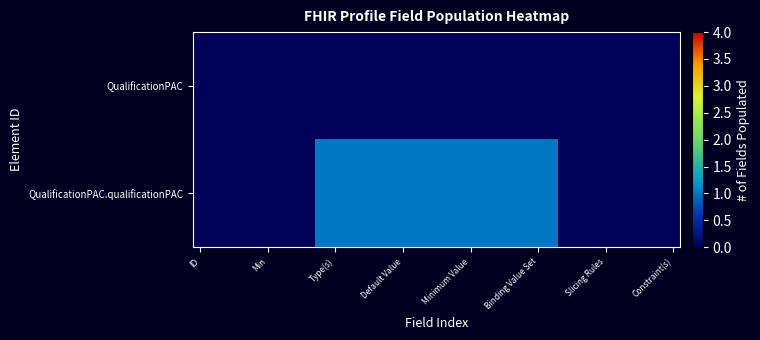

List the series in order of their peak value, highest first.

QualificationPAC.qualificationPAC, QualificationPAC